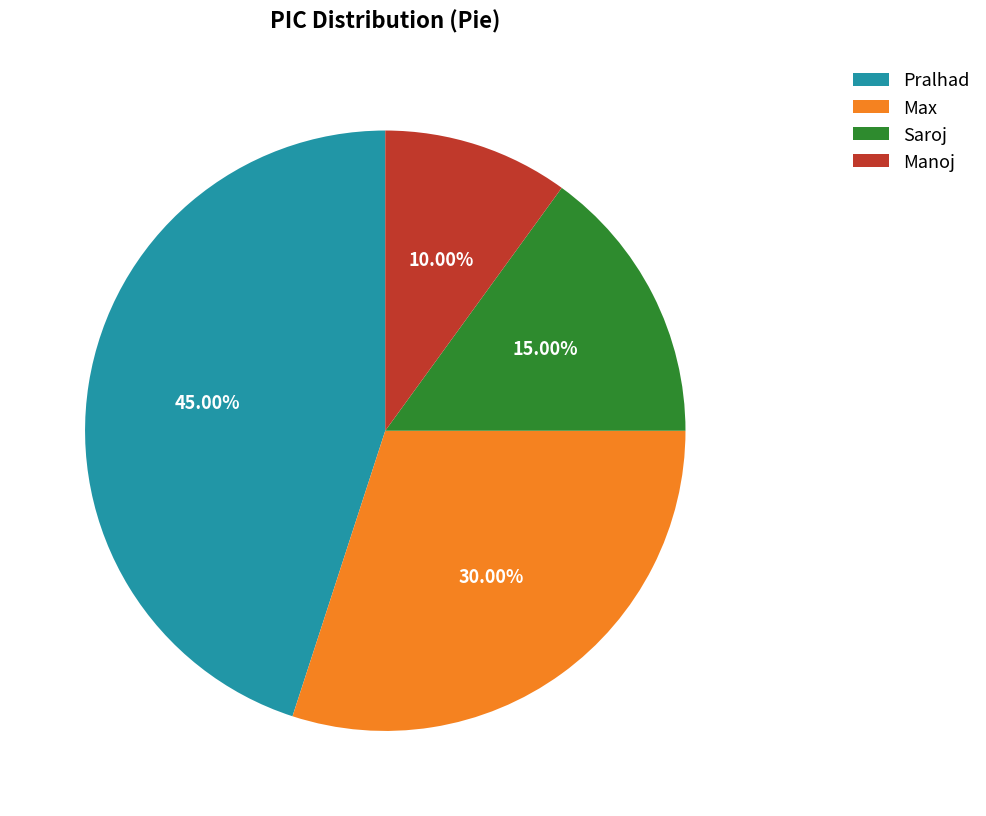

Which slice is the largest?

Pralhad